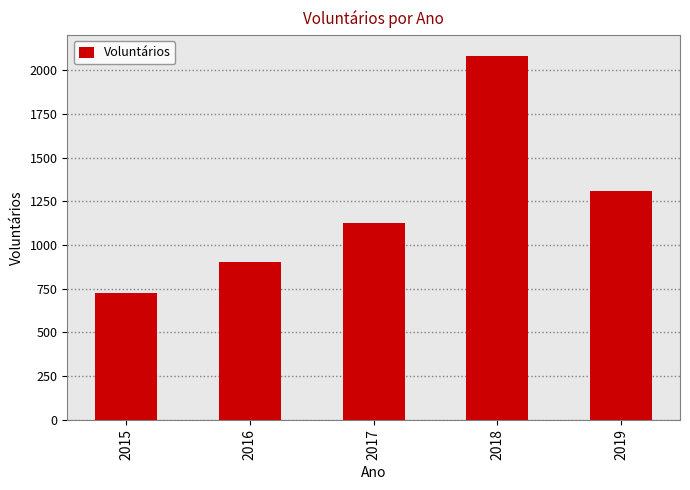

Which label corresponds to the largest value in the chart?

2018